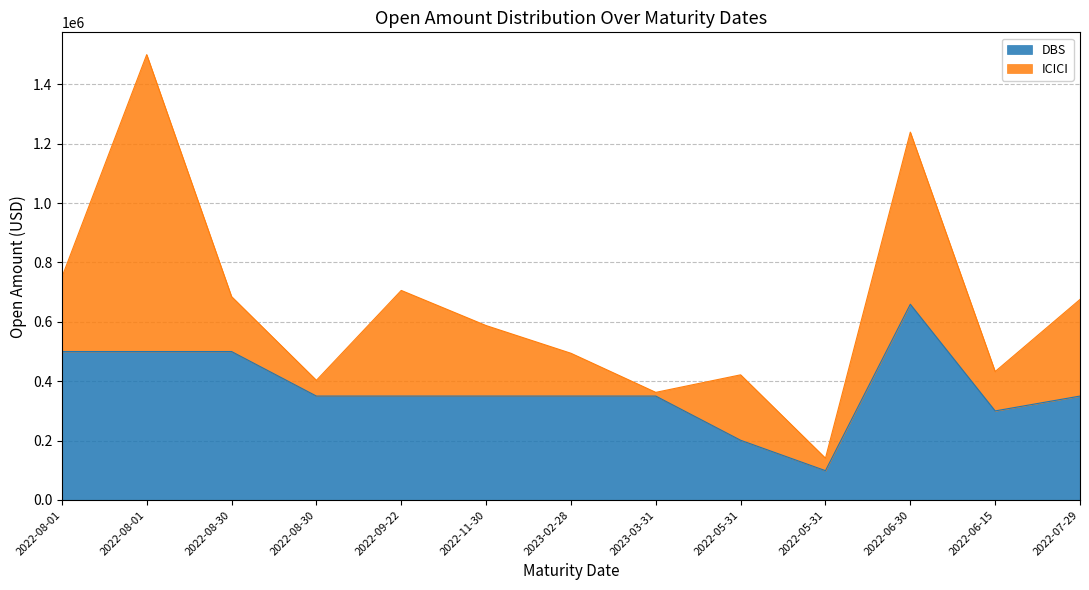

Where is the first local minimum?

2022-05-31